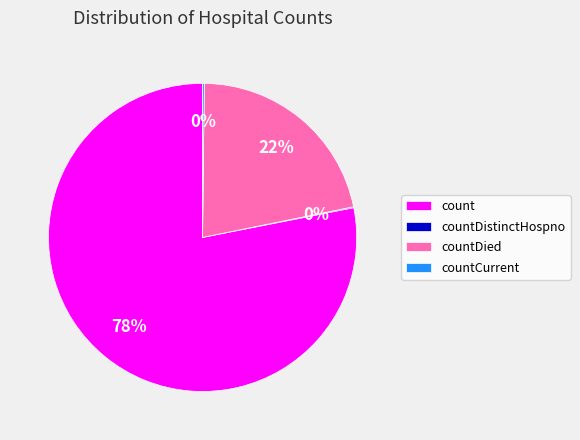

Is there any slice that represents more than half of the pie?

Yes